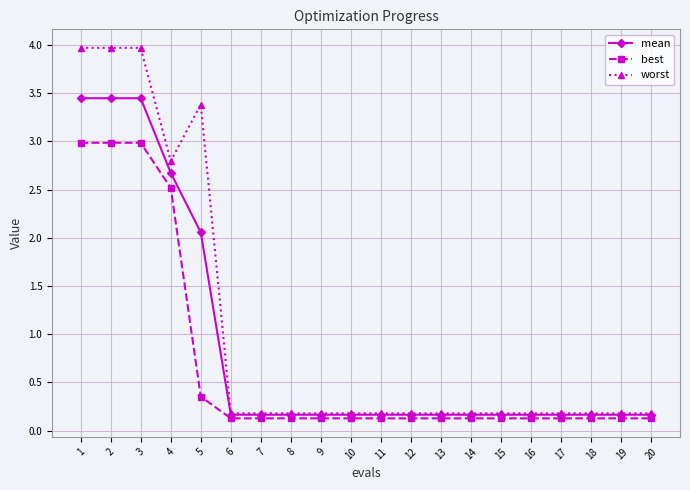

What is the highest value of the best series?

3.0